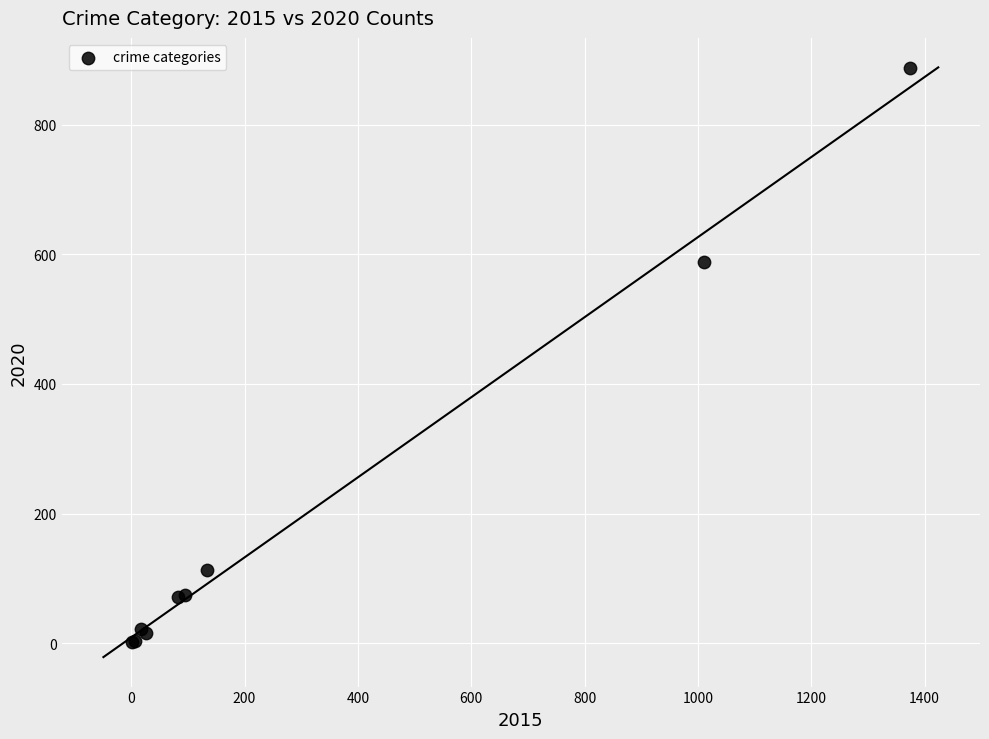

What Y value in the scatter plot is closest to 444?

588